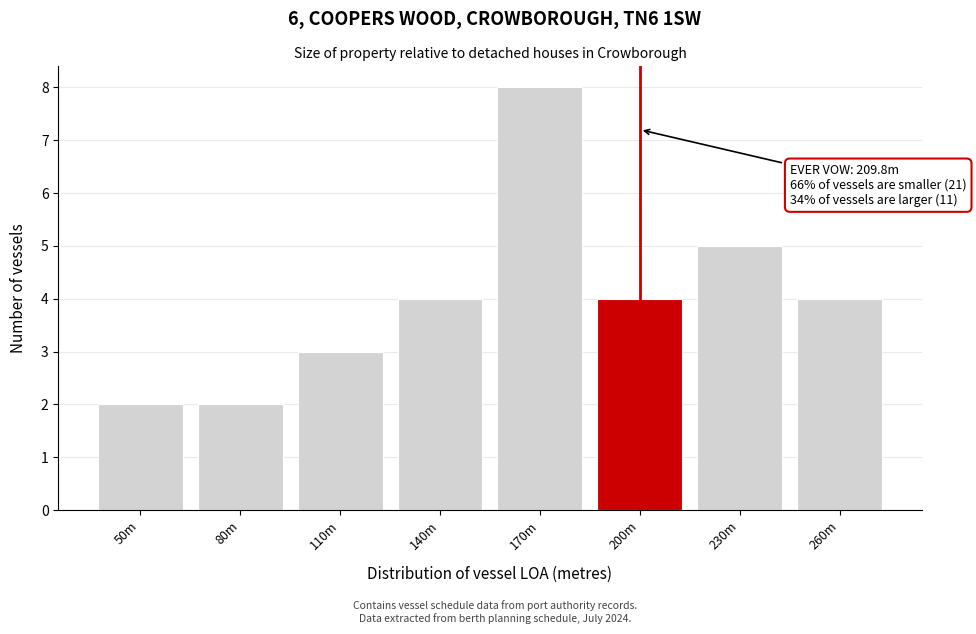

Reading left to right, list all the values displayed in this chart.

2	2	3	4	8	4	5	4